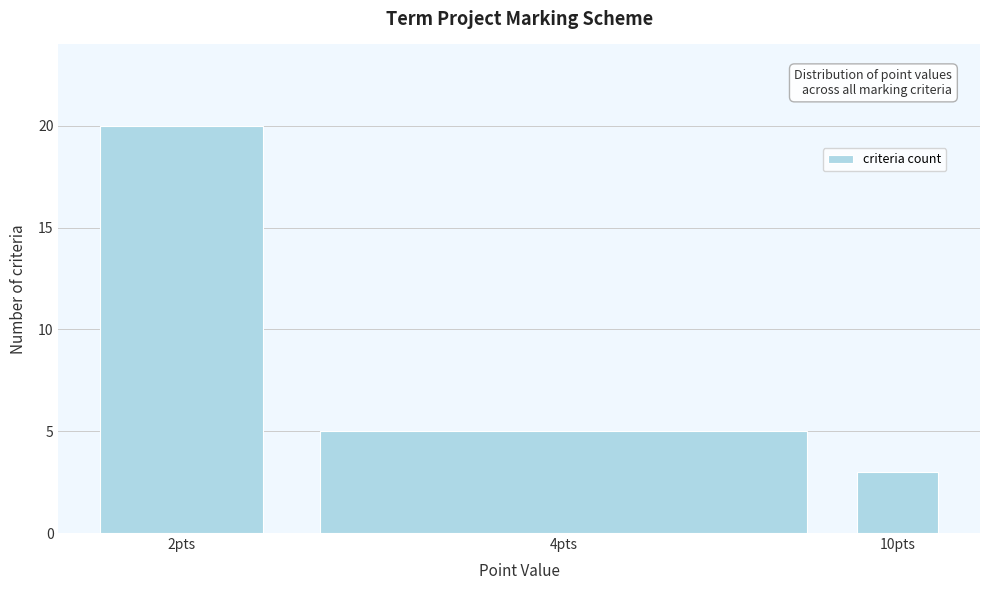

Reading left to right, transcribe all the data shown in this chart.

2pts=20	4pts=5	10pts=3